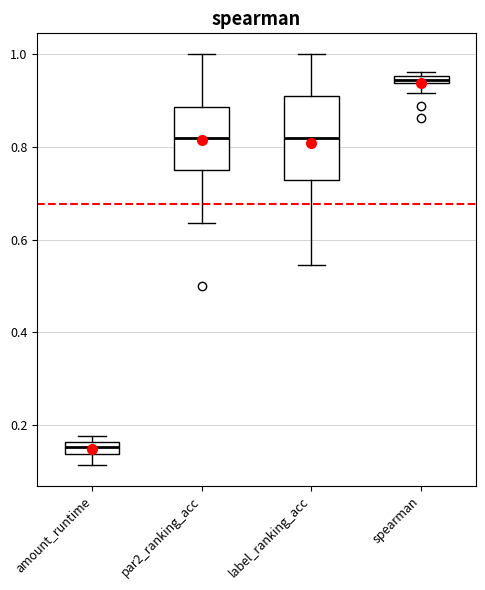

Comparing the boxes themselves (not the whiskers), which one is the tallest?

label_ranking_acc